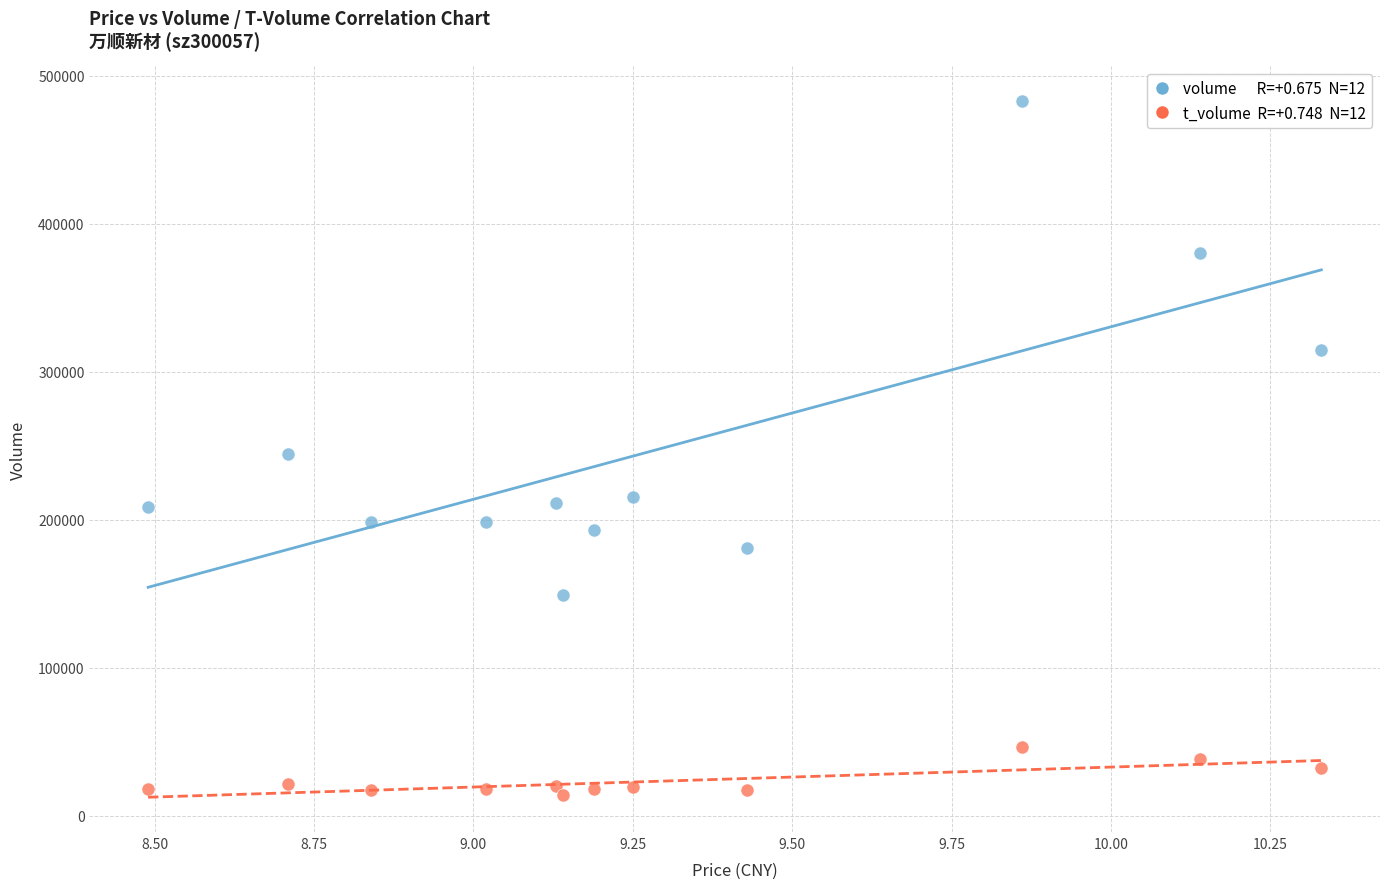

Across all data points, what is the range of Y values (max minus min)?

469241